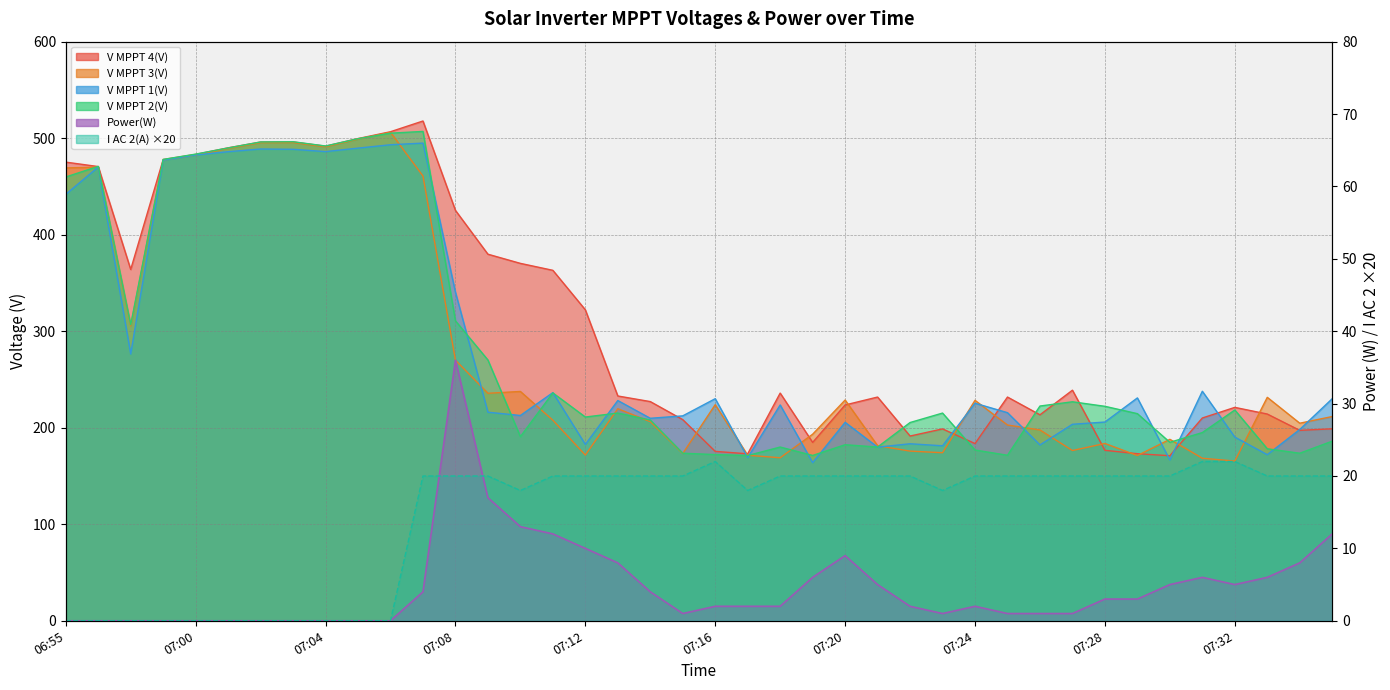

How many data points in V MPPT 4(V) are less than 232?

20